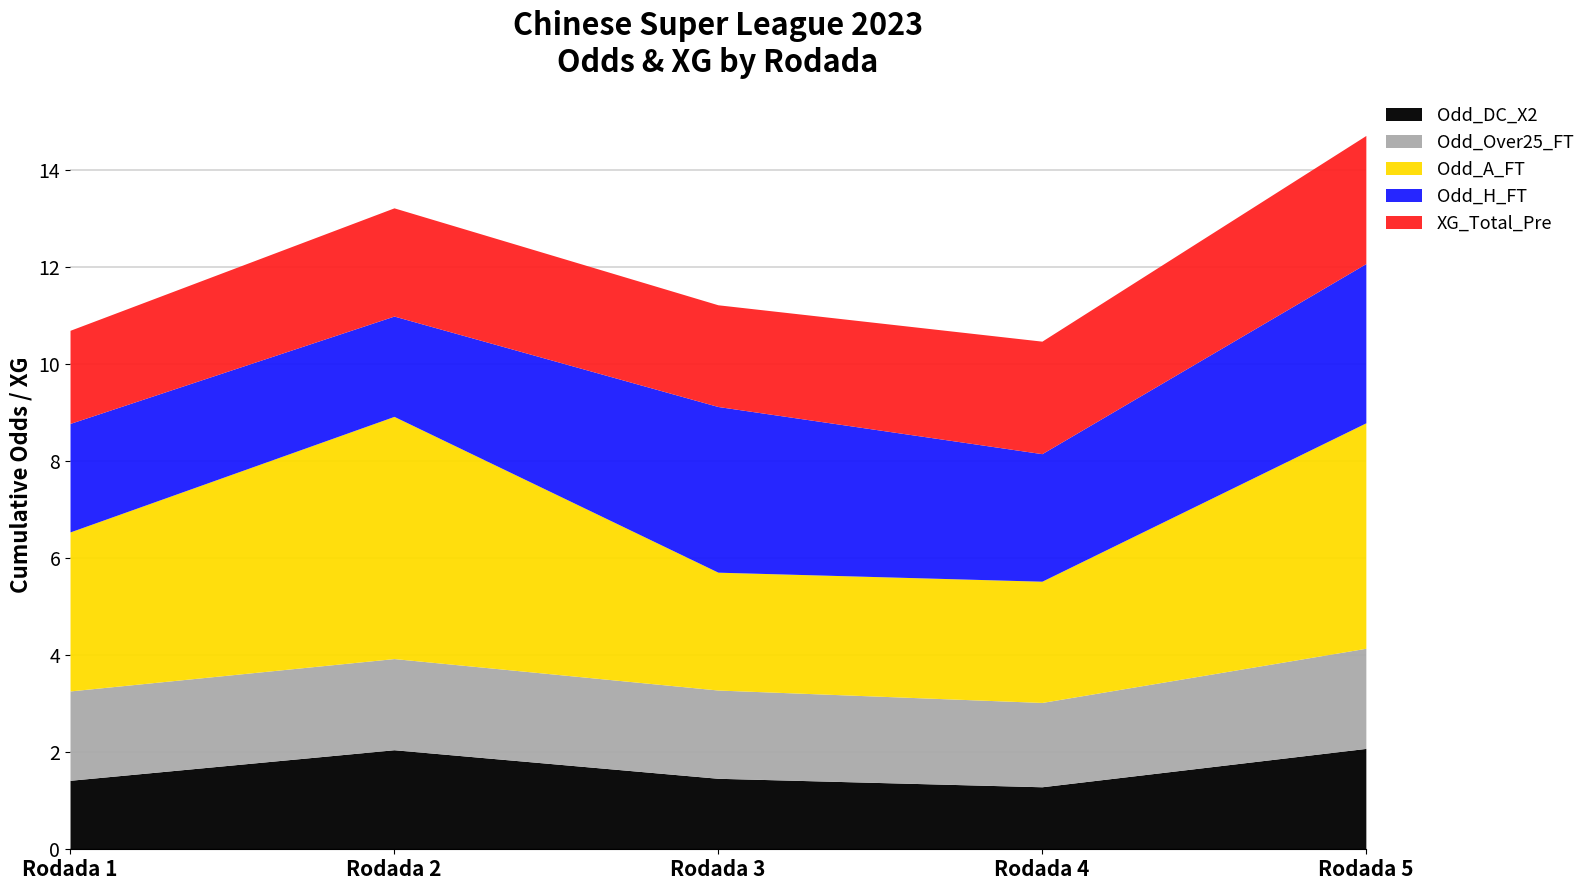

What is the value of the XG_Total_Pre point at the 1st from the left?

1.9